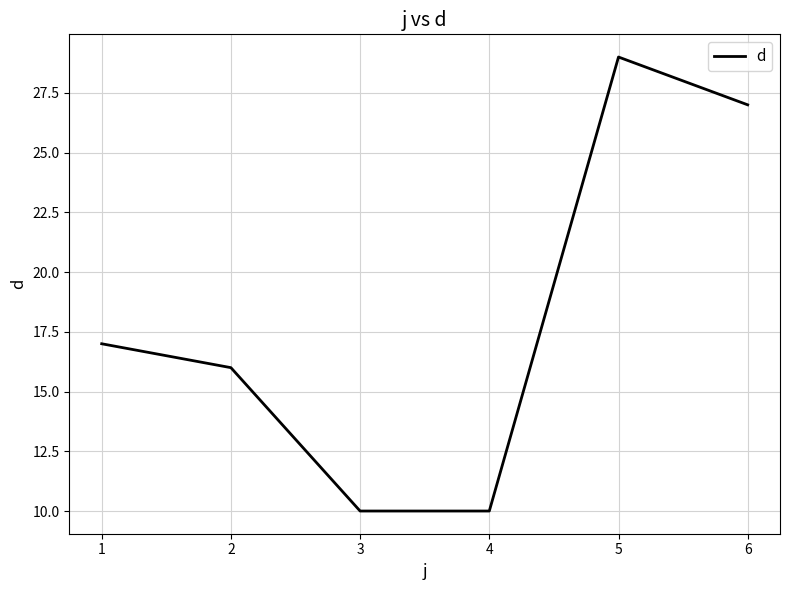

What is the change in value from 3 to 5?

+19